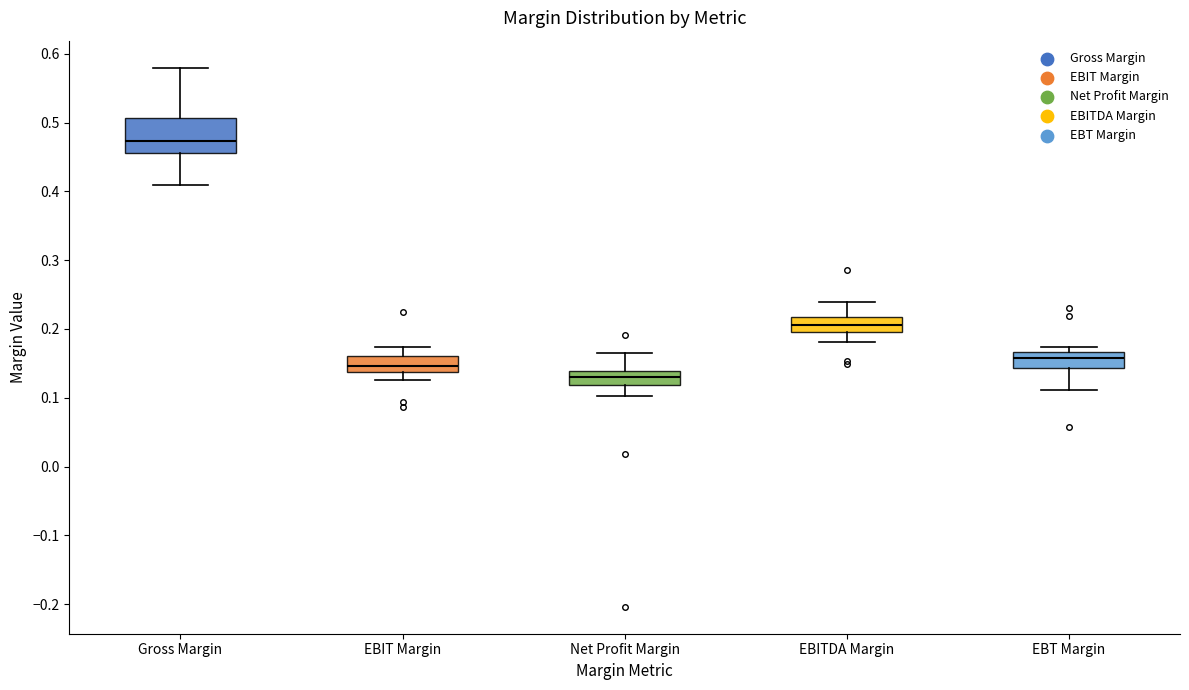

Which box has the highest median line?

Gross Margin